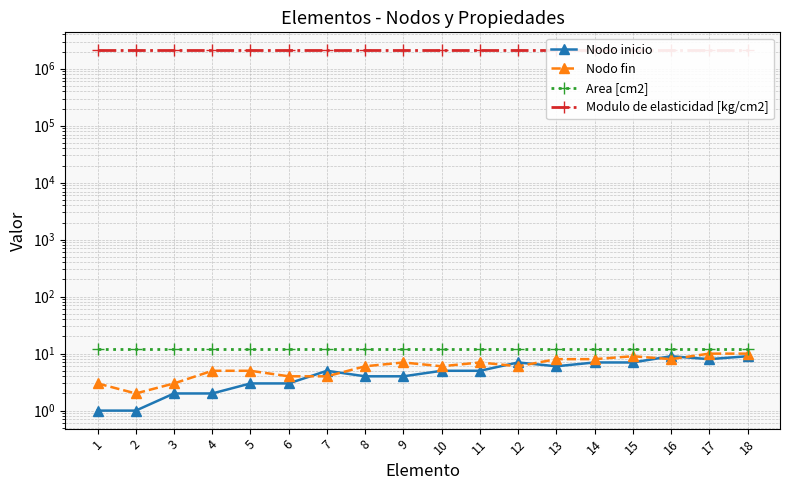

In Nodo inicio, how many points are lower than both neighbors (excluding endpoints)?

2